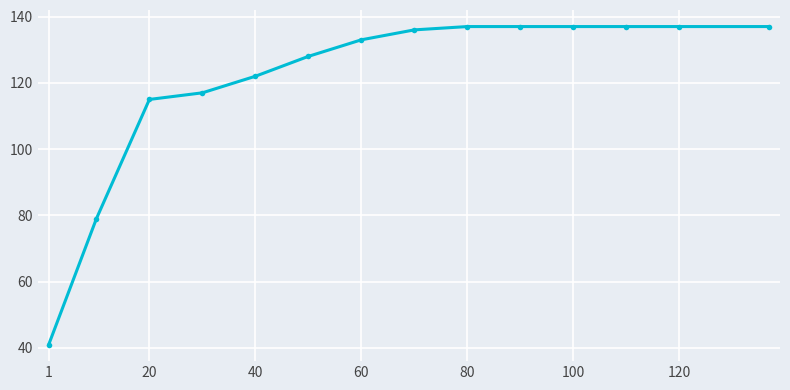

How many series are shown in this chart?

1